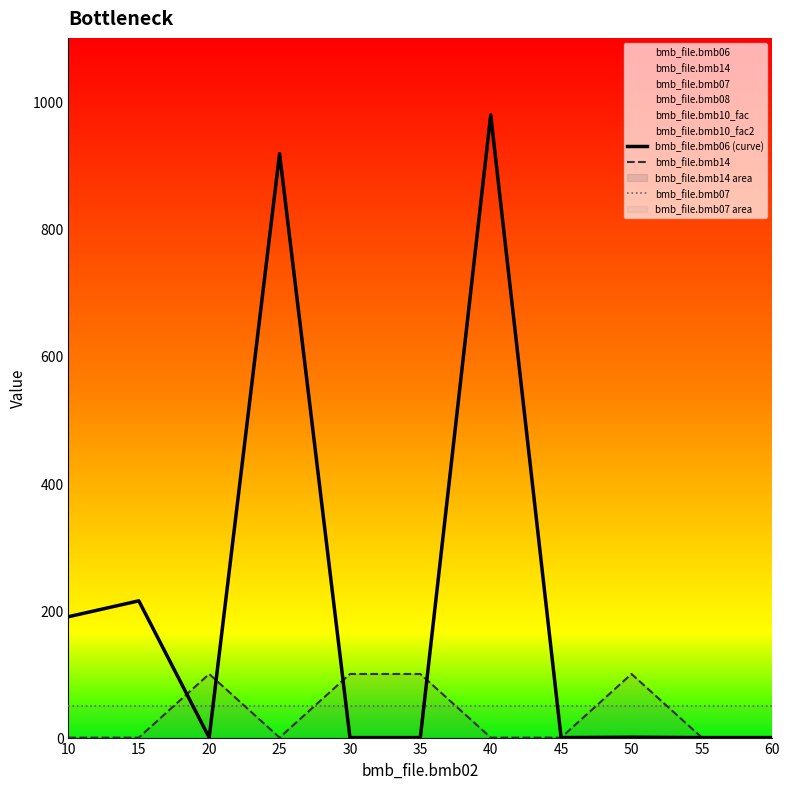

What is the difference between the second highest and second lowest values in the bmb_file.bmb06 (curve) series?

918.0